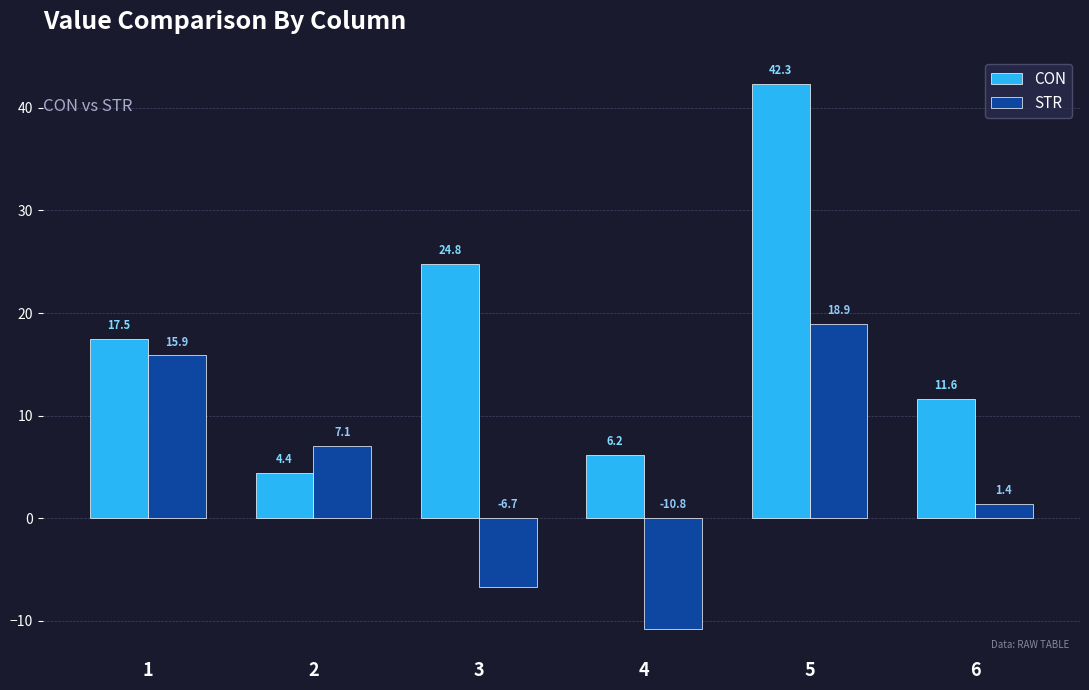

Reading left to right, list all the values displayed in this chart.

CON: 17.5	4.4	24.8	6.2	42.3	11.6
STR: 15.9	7.1	-6.7	-10.8	18.9	1.4